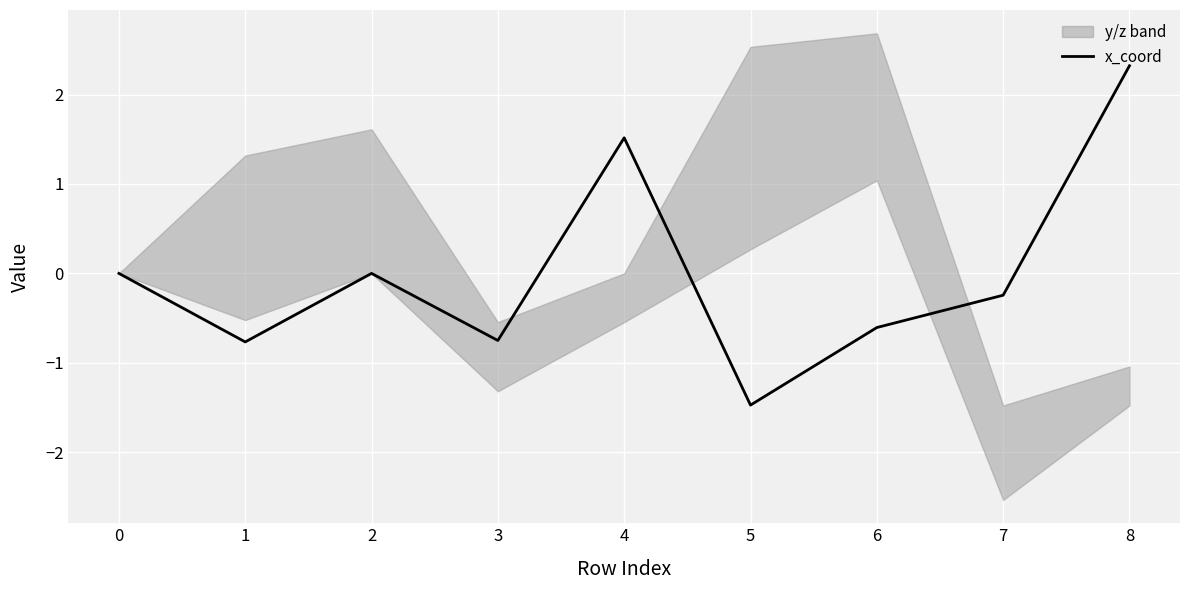

What is the change in value from 6 to 8?

+2.9